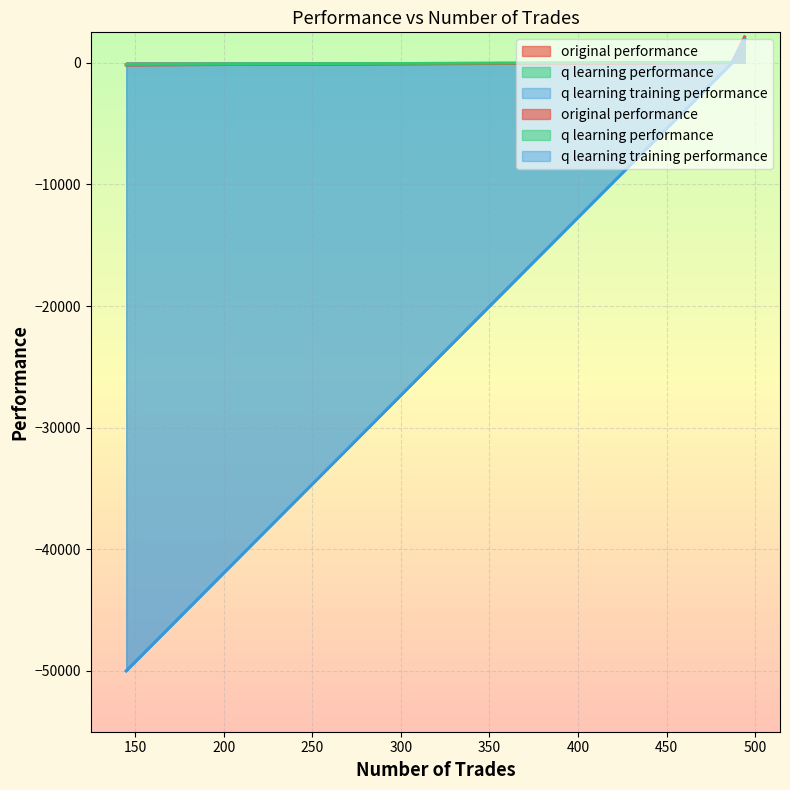

At how many categories does at least one series exceed -9381?

3